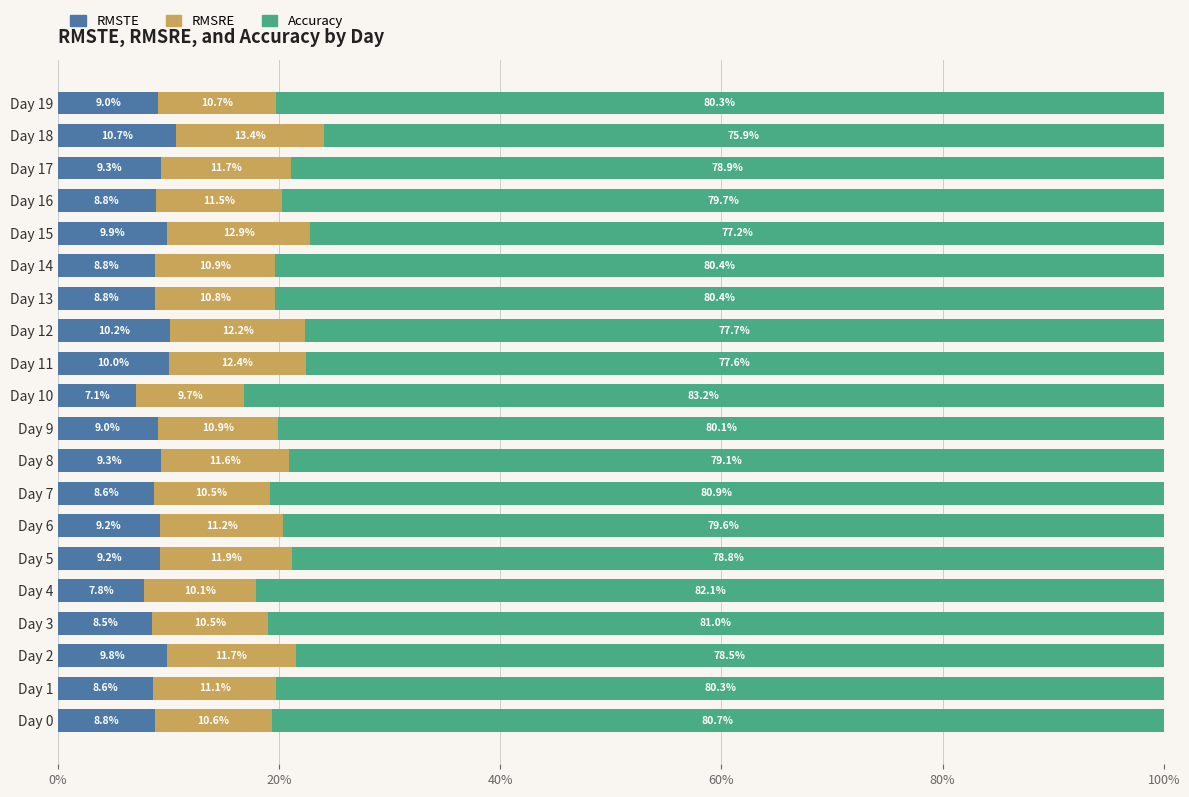

What are all the series names shown in the legend?

RMSTE, RMSRE, Accuracy